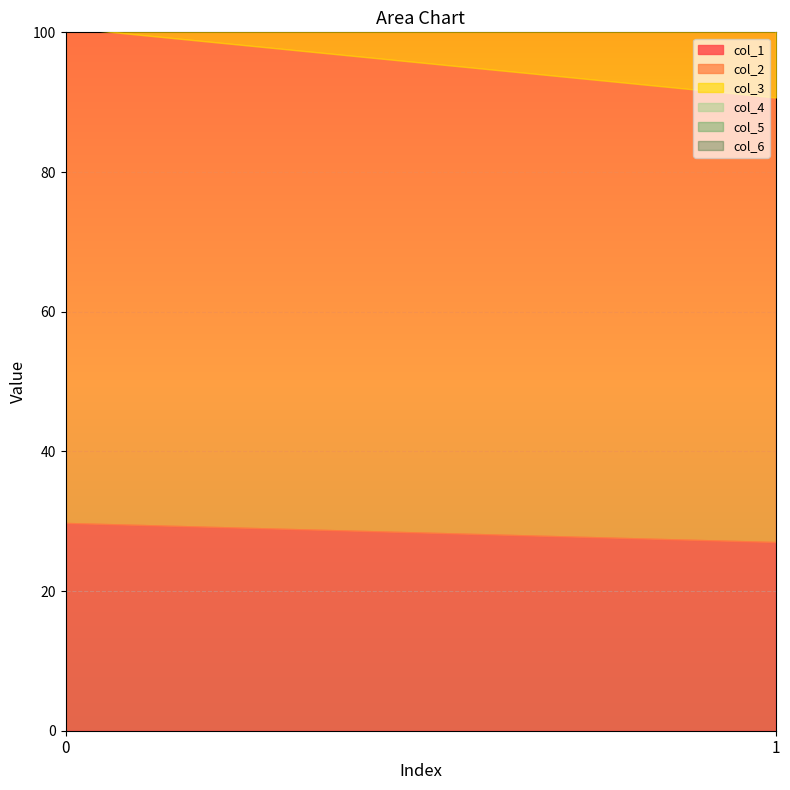

Which series changed the most between 0 and 1?

col_2